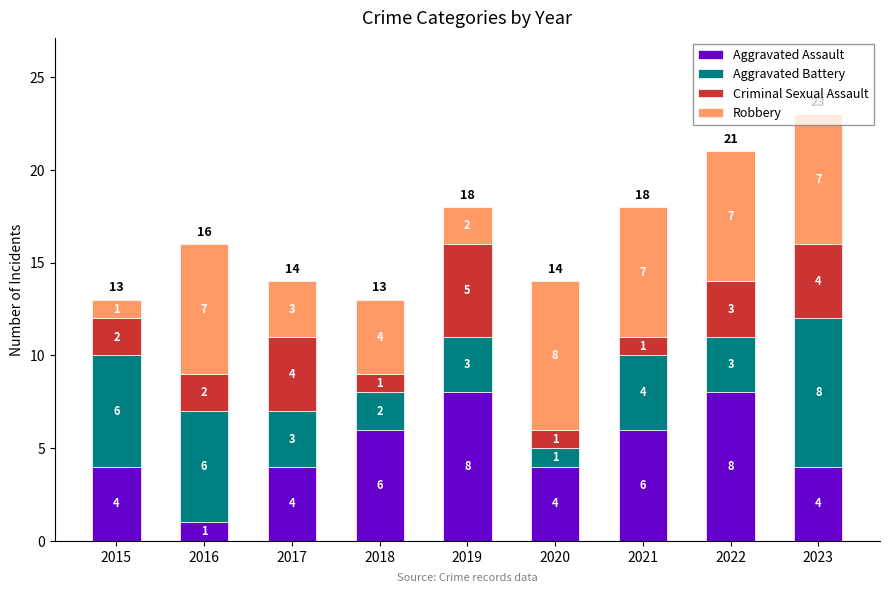

What is the highest value of the Aggravated Assault series?

8